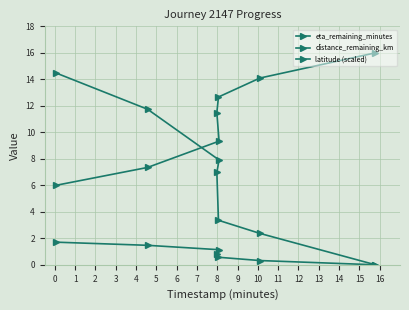

How many lines are shown in the chart?

3